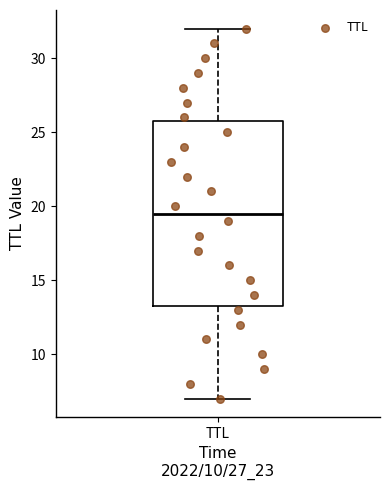

Where does the upper whisker of the box for TTL end on the y-axis? The values are not printed on the chart, so give them approximately, as read against the axis.

32.0